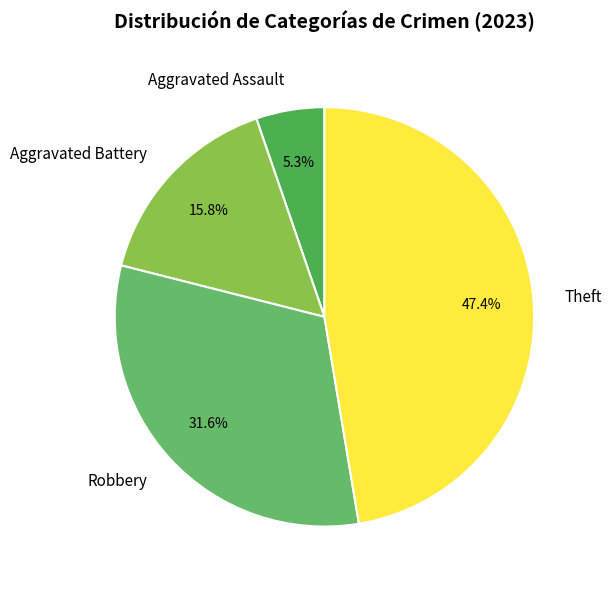

Is it true that Theft is 47% of the pie?

True